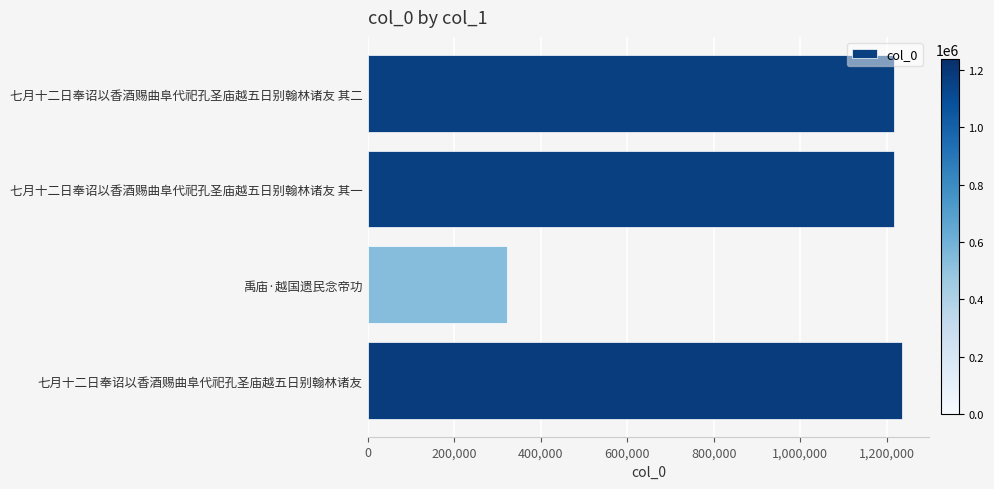

What is the smallest value displayed?

321600